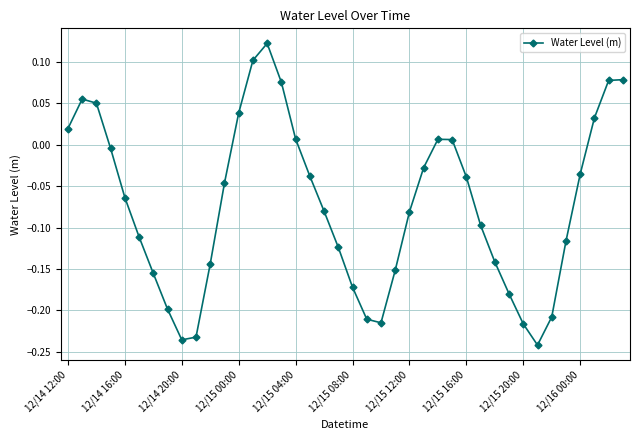

True or false: the data has more than 0 interior local peaks.

True